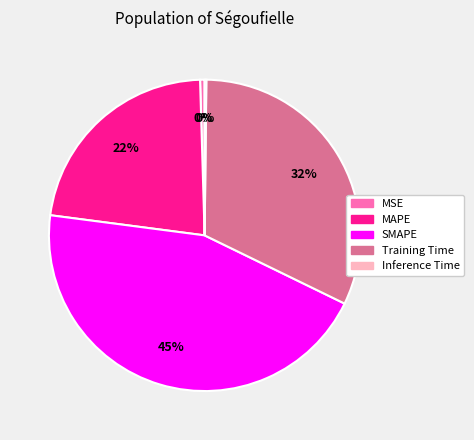

To the nearest percent, what is the difference between the largest and smallest slice percentages?

45%